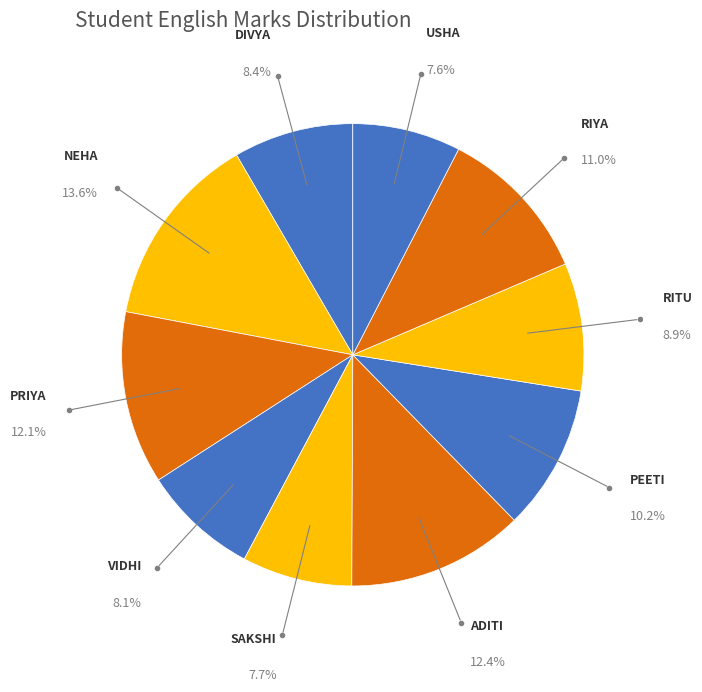

To the nearest percent, what is the combined percentage of VIDHI and RITU?

17%